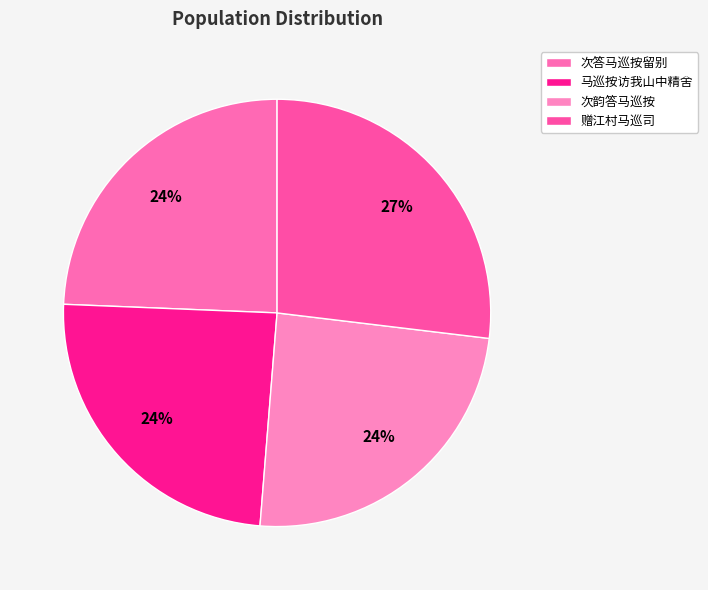

How many slices are in this pie chart?

4